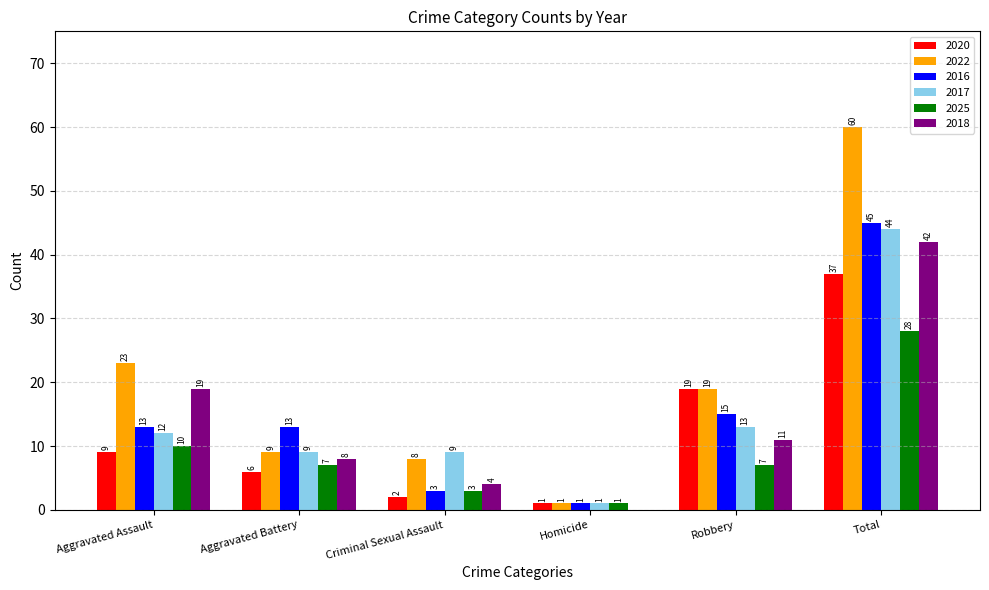

Where does the 2018 series first go above 11?

Aggravated Assault